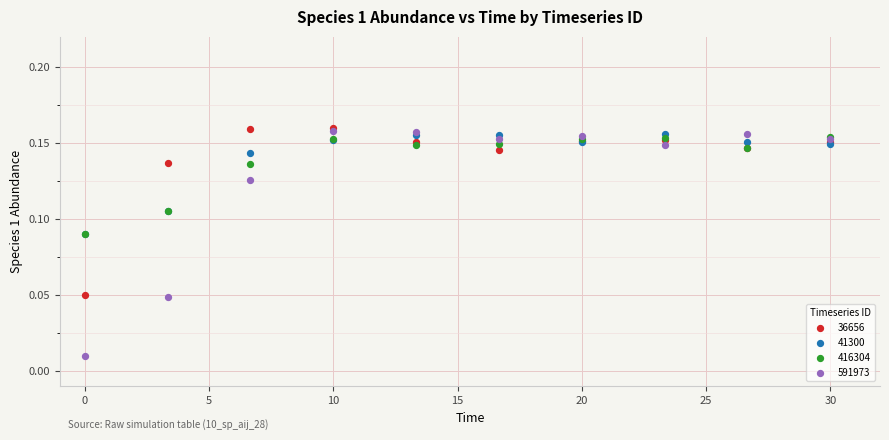

Which series contains the lowest Y value?

591973